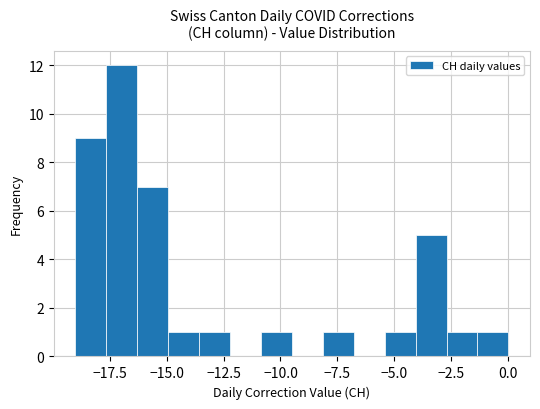

Around what value on the x-axis is the tallest bar? Give the approximate position of its centre, as read against the axis.

-17.0